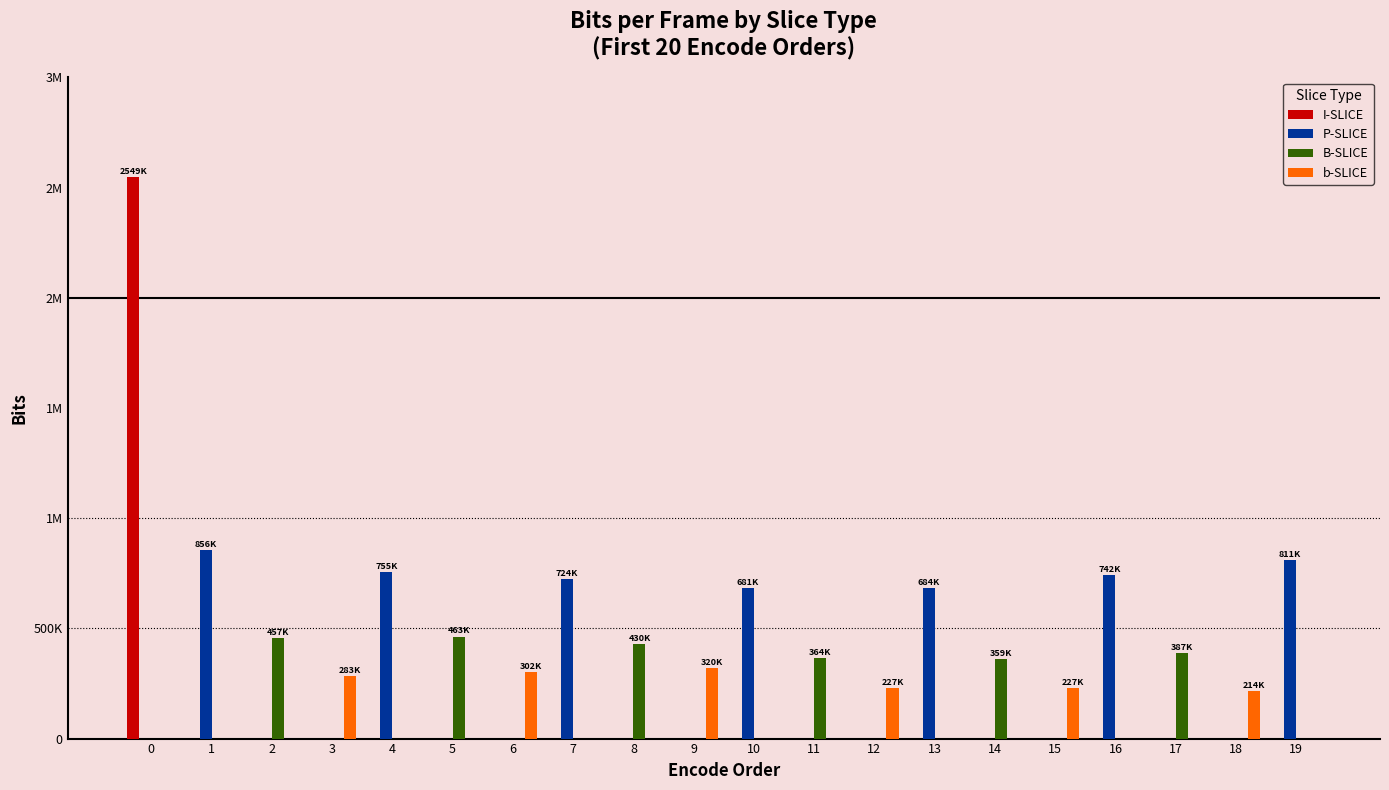

Rank the series by their maximum value, from lowest to highest.

b-SLICE, B-SLICE, P-SLICE, I-SLICE